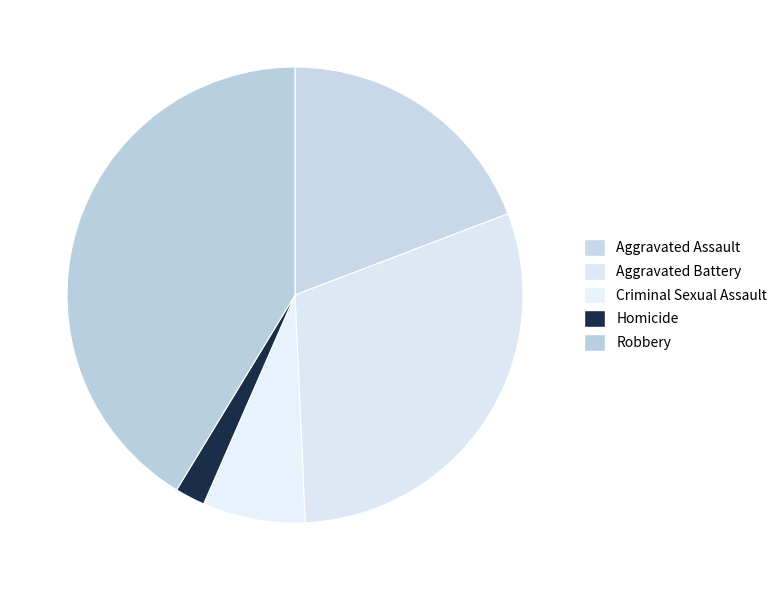

To the nearest percent, what is the difference between the Robbery and Aggravated Assault slice percentages?

22%